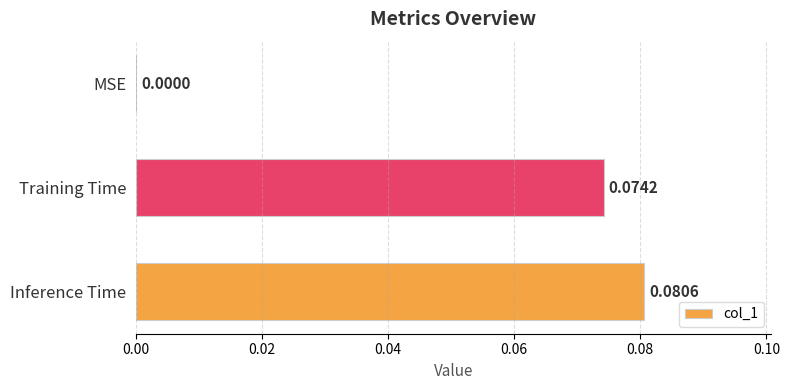

What is the change in value from MSE to Training Time?

+0.1